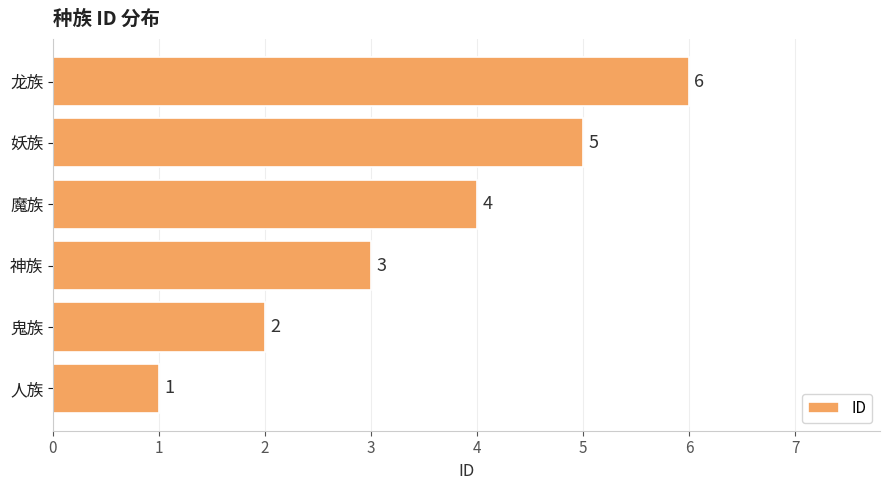

Is it true that the value at 神族 is 4?

False